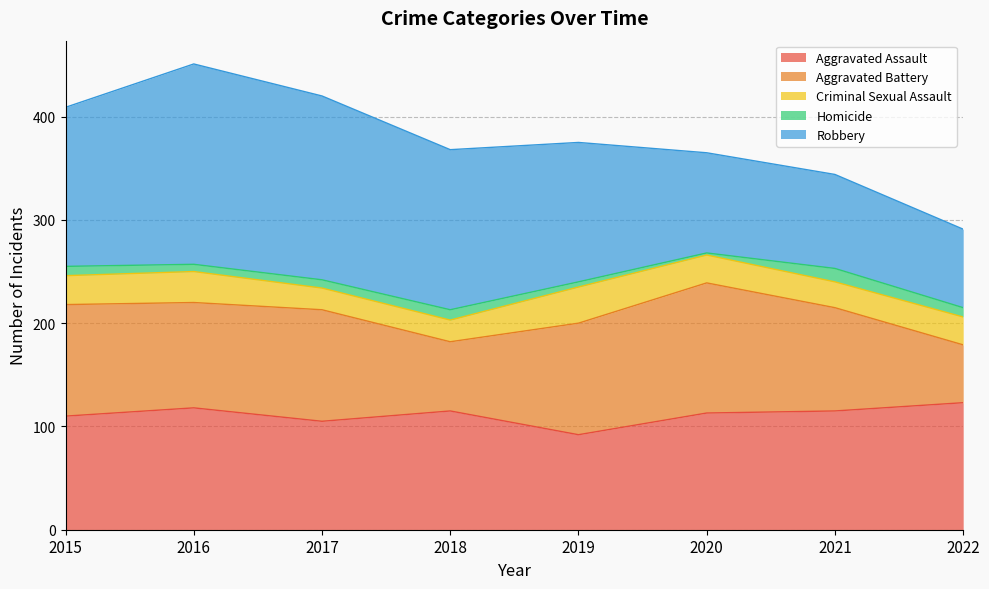

Where is Robbery nearest to the value 135?

2019